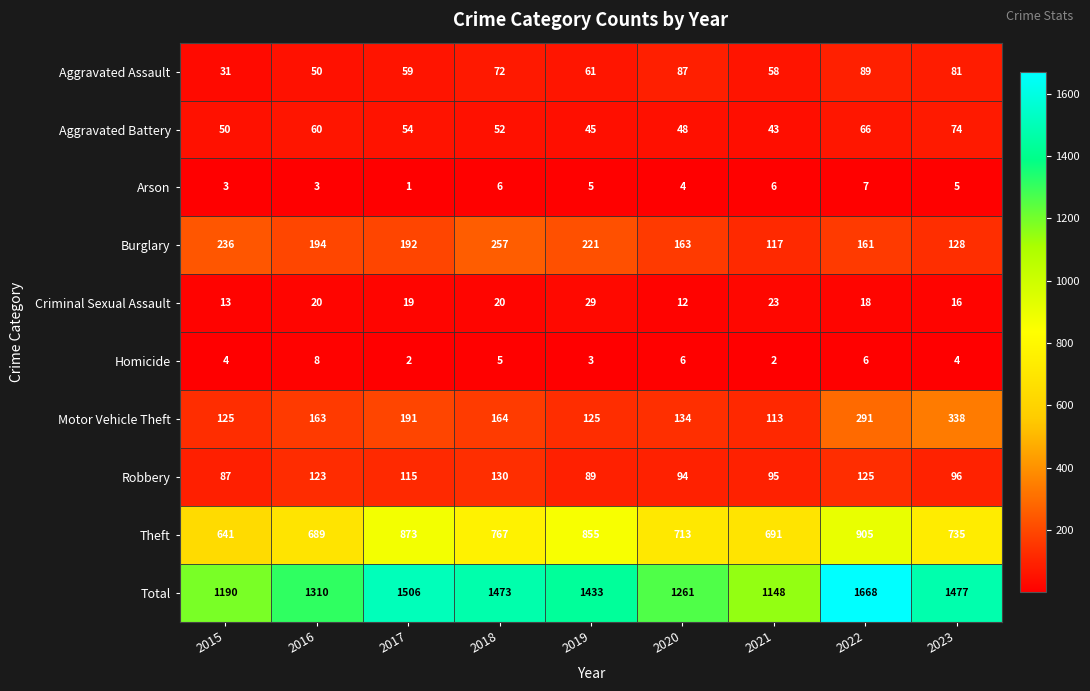

At 2023, list the series in order from largest to smallest.

Total, Theft, Motor Vehicle Theft, Burglary, Robbery, Aggravated Assault, Aggravated Battery, Criminal Sexual Assault, Arson, Homicide